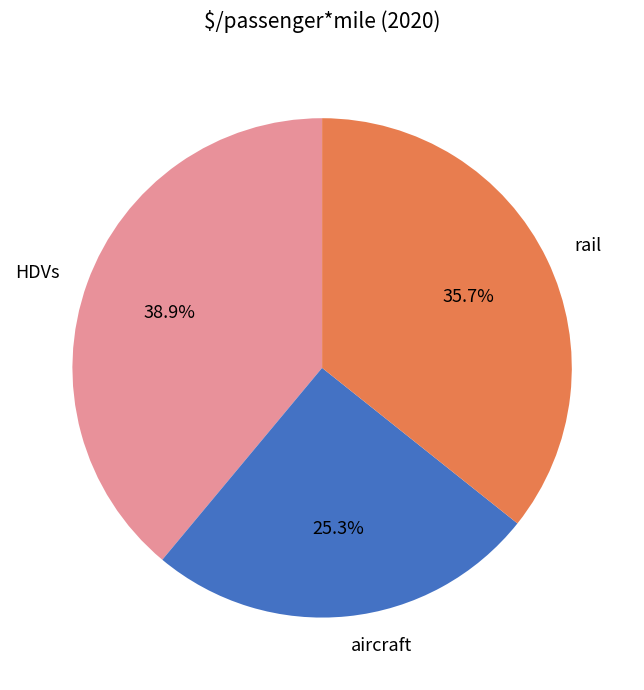

Count the number of slices in the pie.

3